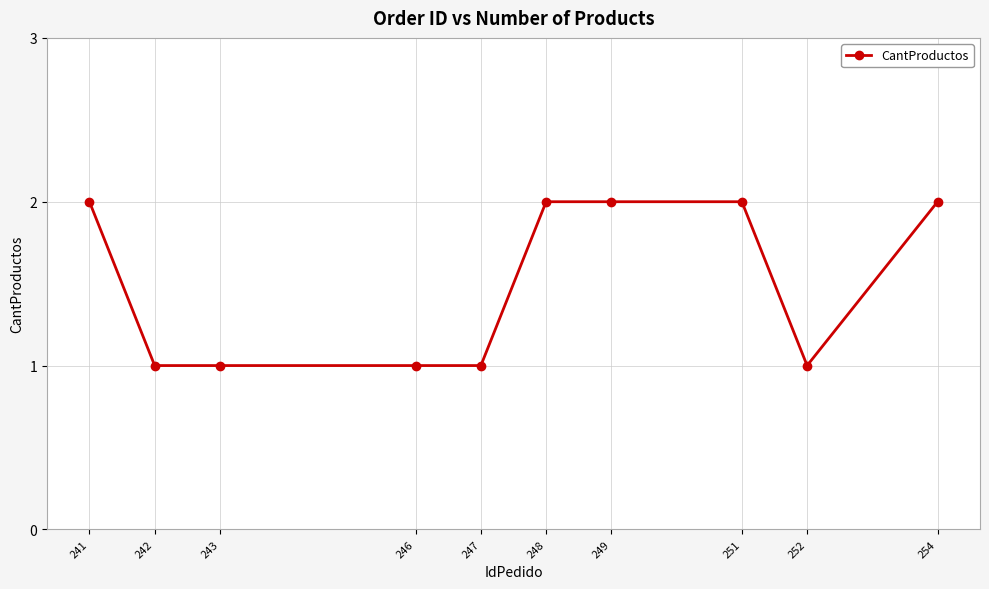

Approximately how many times larger is the value at 241 compared to 248?

1.0